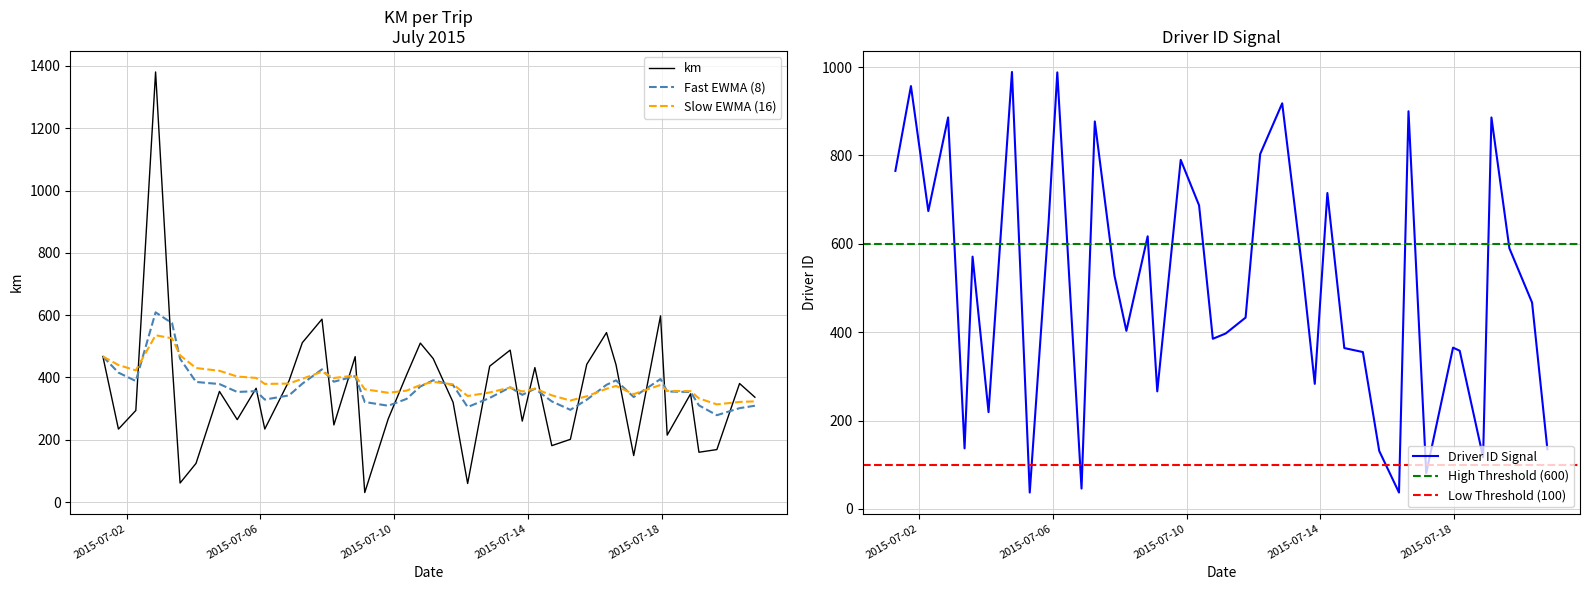

What is the difference between the maximum and minimum values in the driver_id series?

952.0